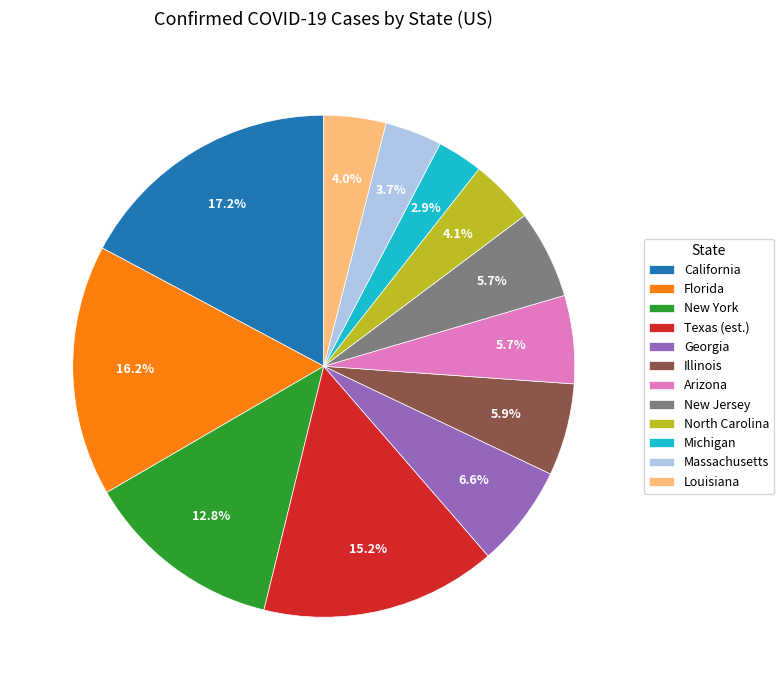

Is there a majority slice in this chart?

No